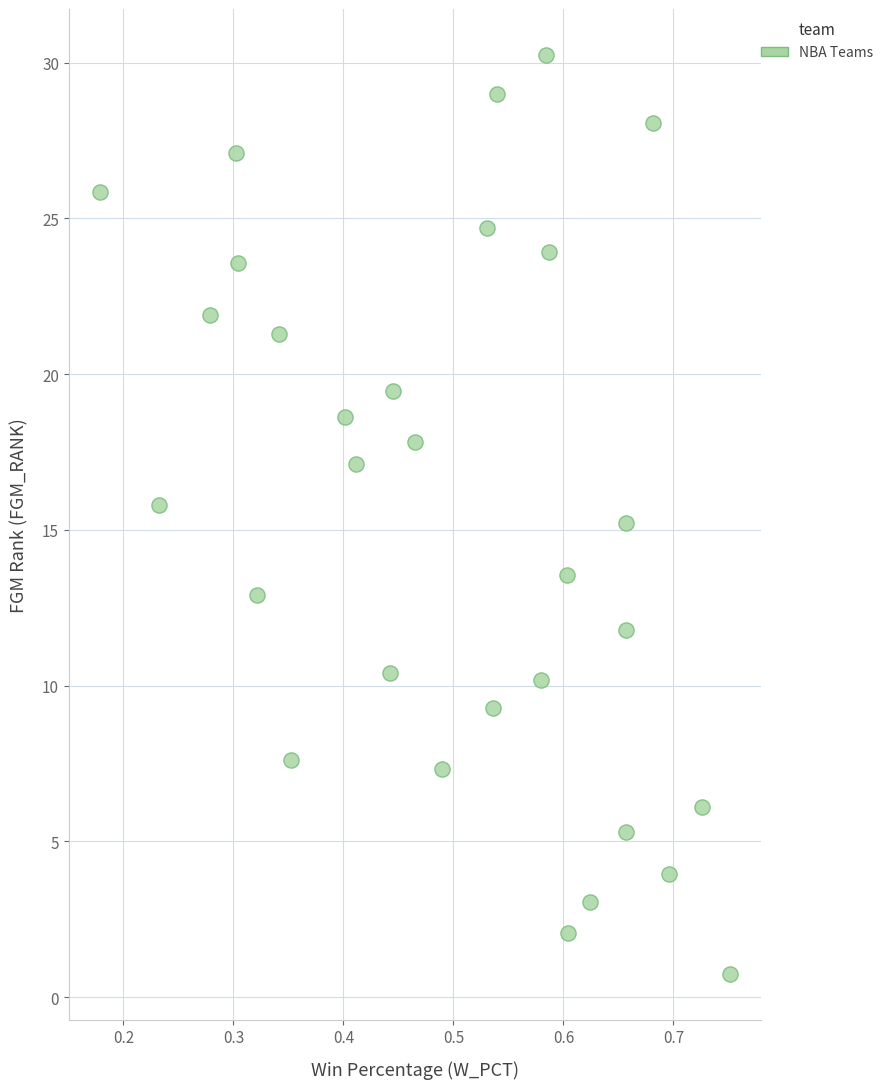

What is the range of Y values (max minus min)?

29.5